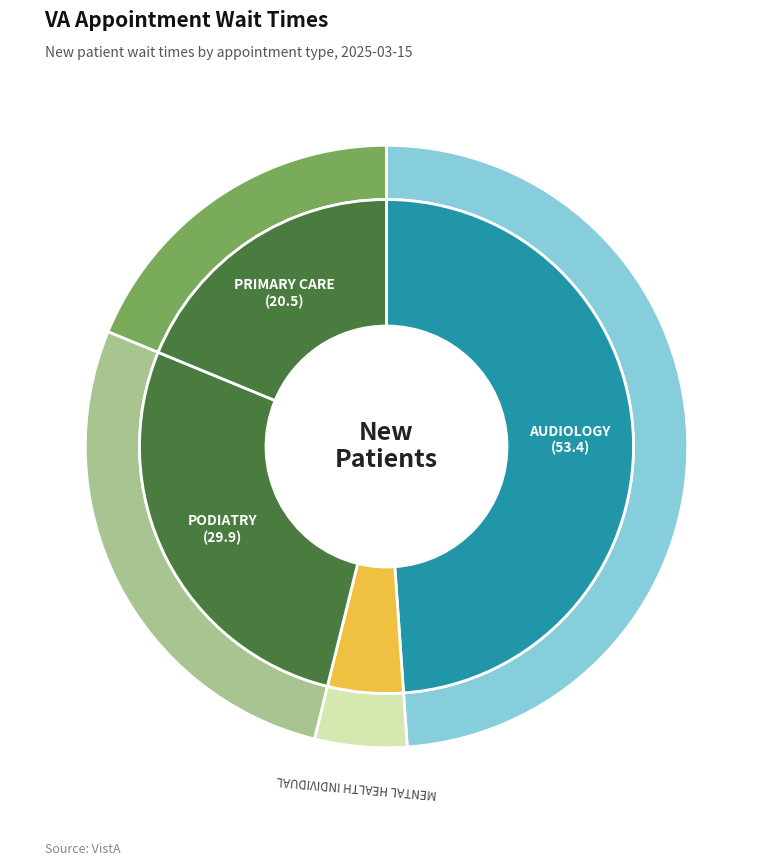

To the nearest percent, what is the difference between the largest and smallest slice percentages?

44%